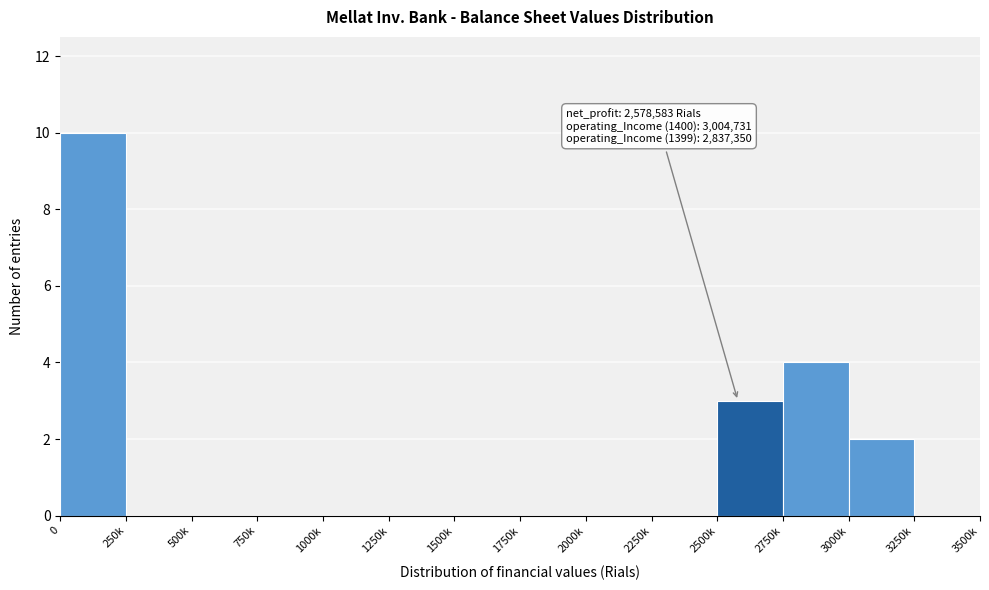

Reading left to right, list all the values displayed in this chart.

0=10	250k=0	500k=0	750k=0	1000k=0	1250k=0	1500k=0	1750k=0	2000k=0	2250k=0	2500k=3	2750k=4	3000k=2	3250k=0